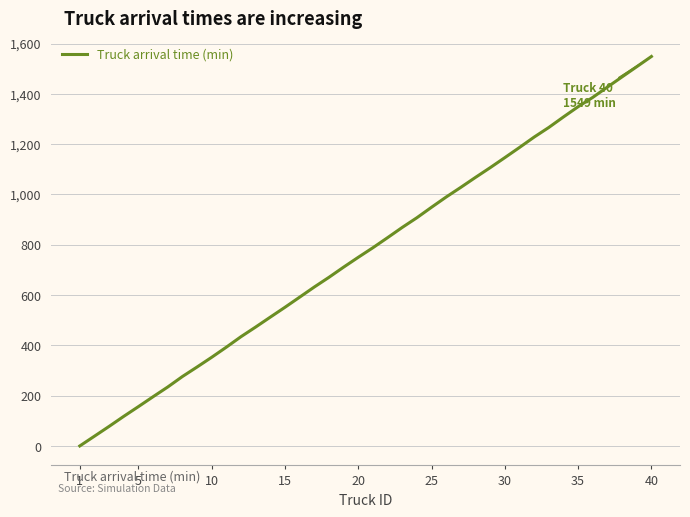

Does the chart have visible grid lines?

Yes